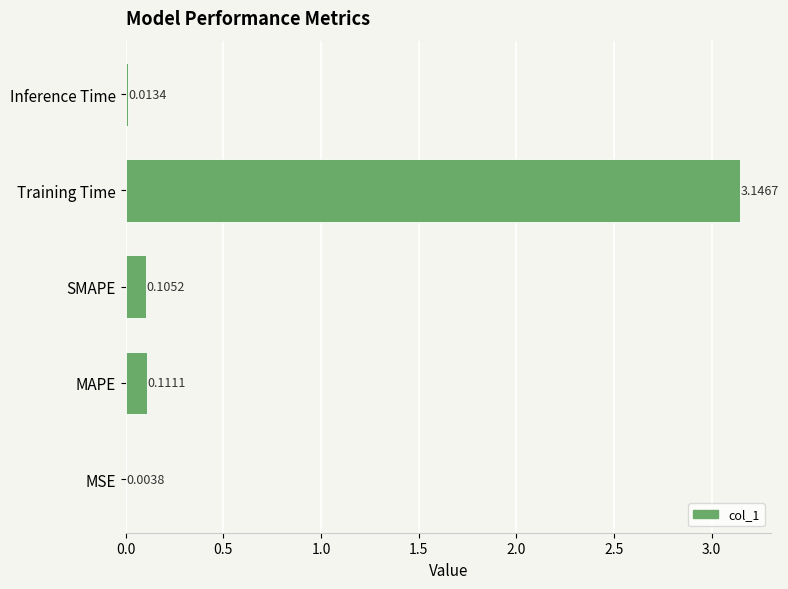

Which category has the highest value across all series?

Training Time